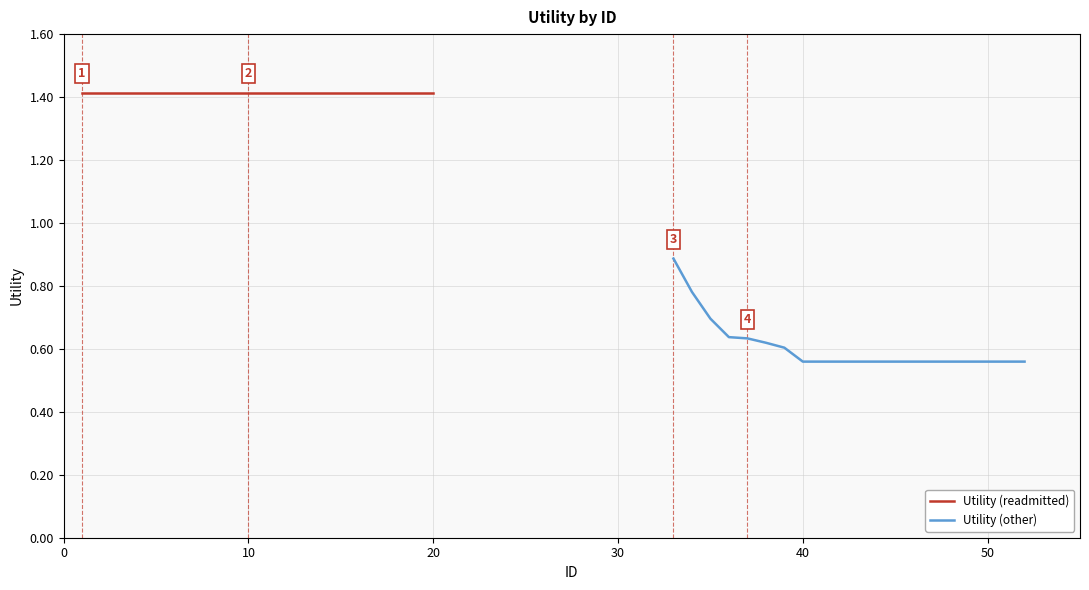

Which series has the widest spread of values?

Utility (other)